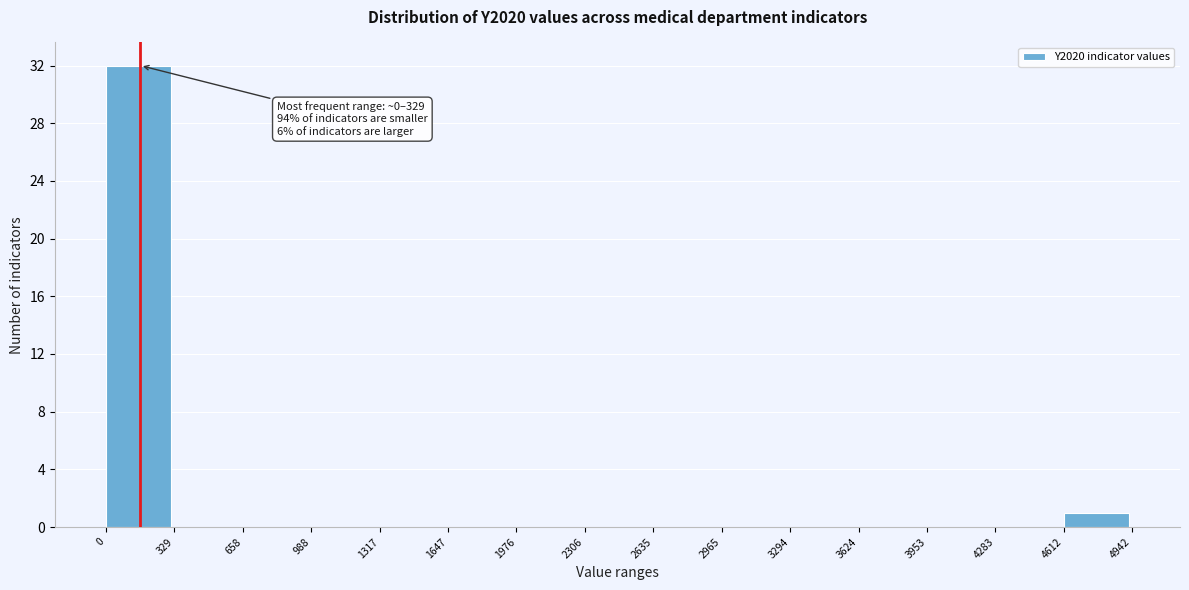

Over which range of the x-axis is the bar tallest?

0 to 329